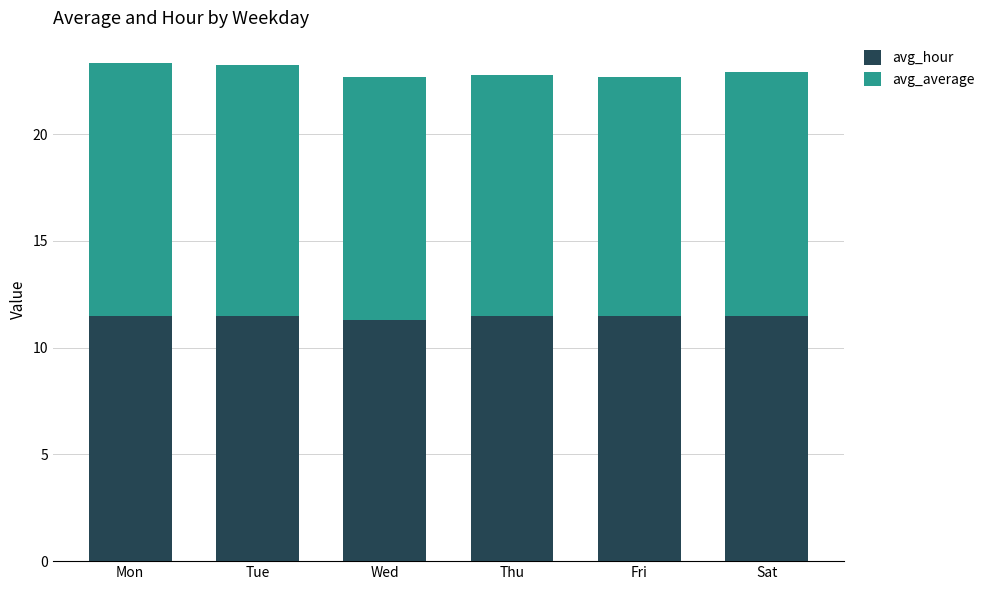

Are the bars grouped side by side (vs. stacked)?

No